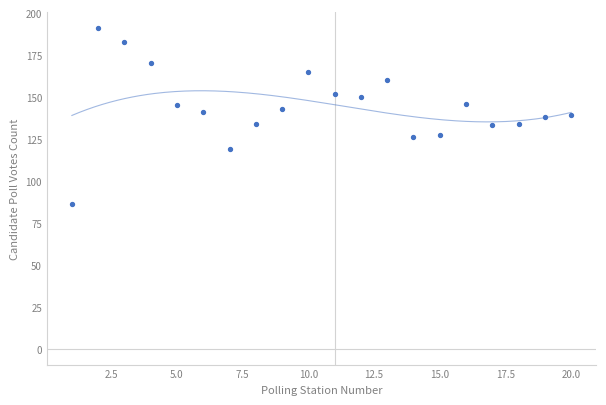

What is the range of Y values (max minus min)?

105